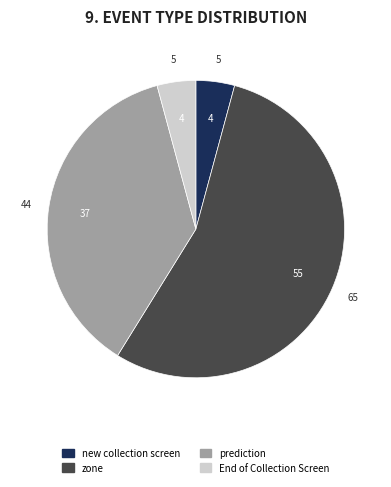

The prediction slice represents 28% of the pie. True or false?

False